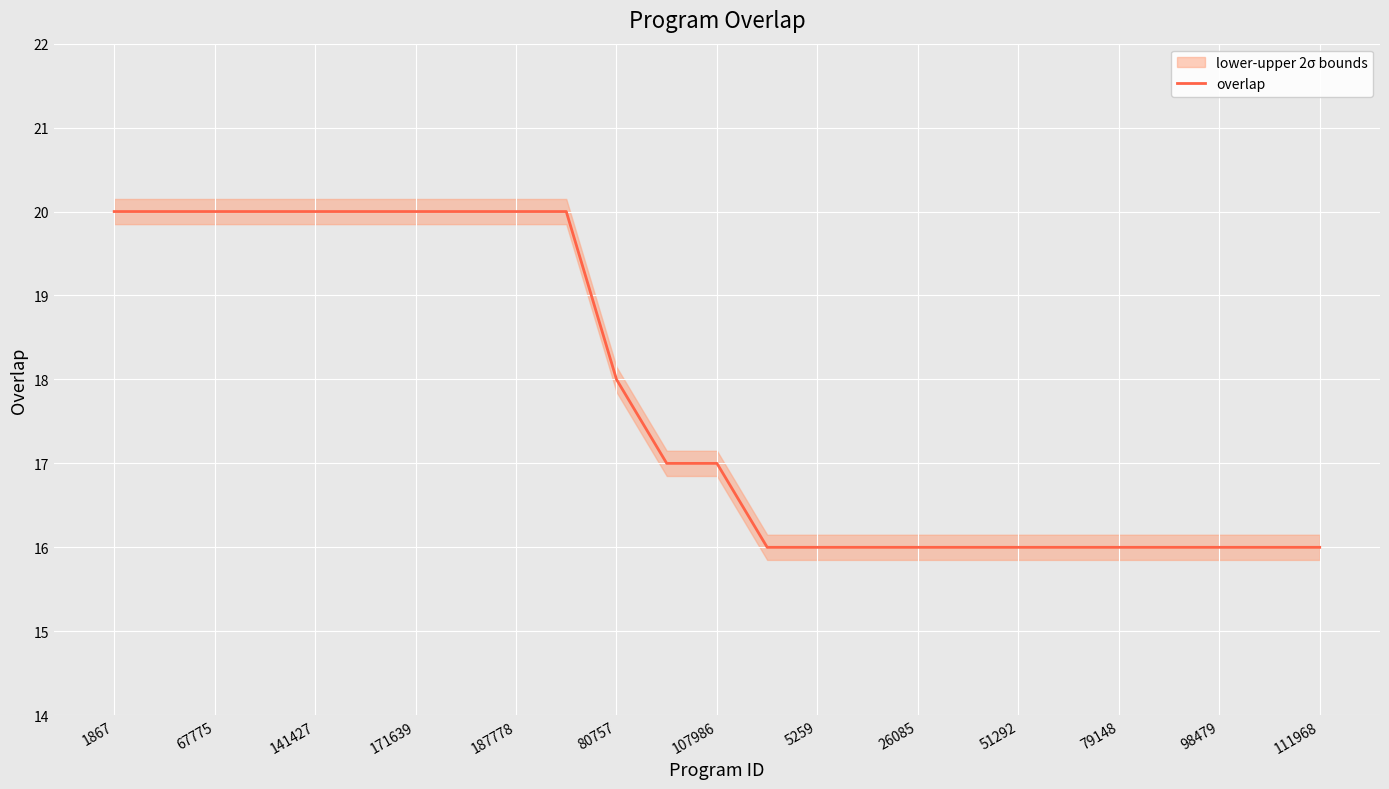

What is the minimum value for overlap?

16